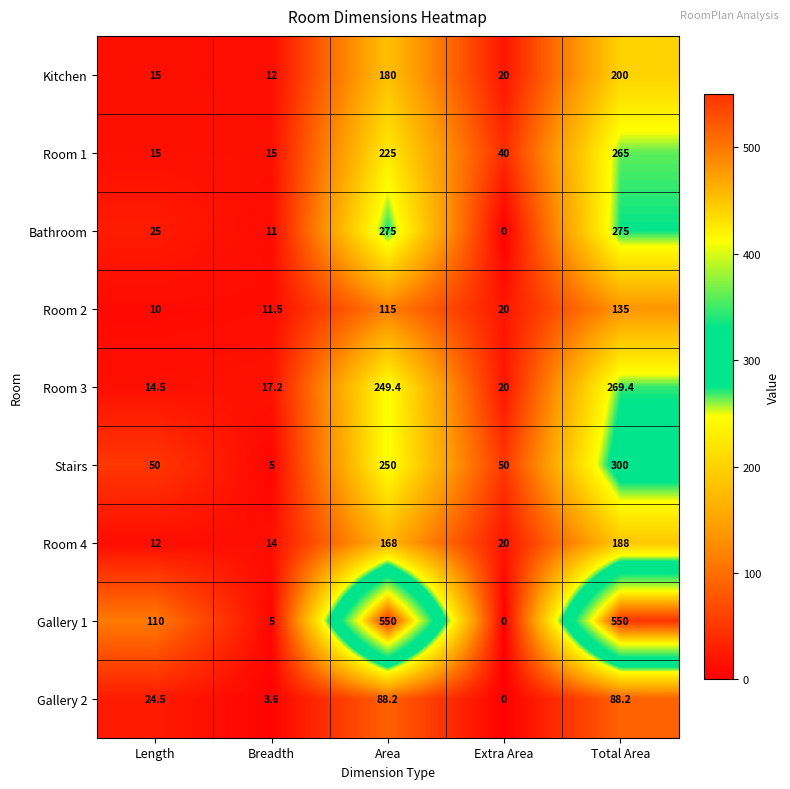

At which label does Kitchen reach its minimum?

Breadth